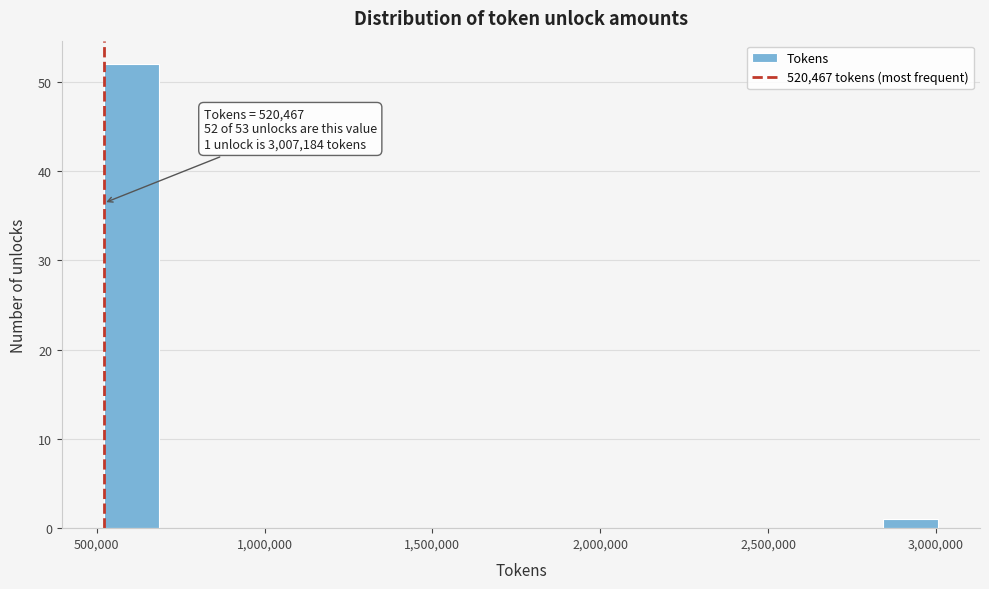

Read against the x-axis, roughly where is the centre of the tallest bar?

600000